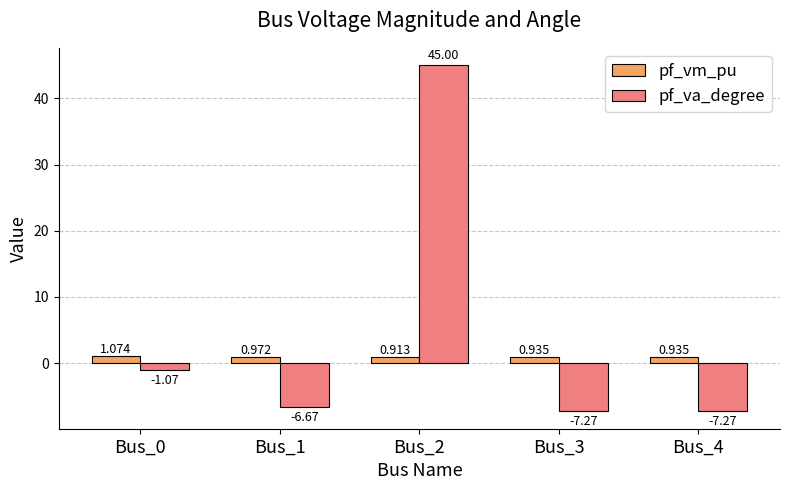

At Bus_3, list the series in order from smallest to largest.

pf_va_degree, pf_vm_pu